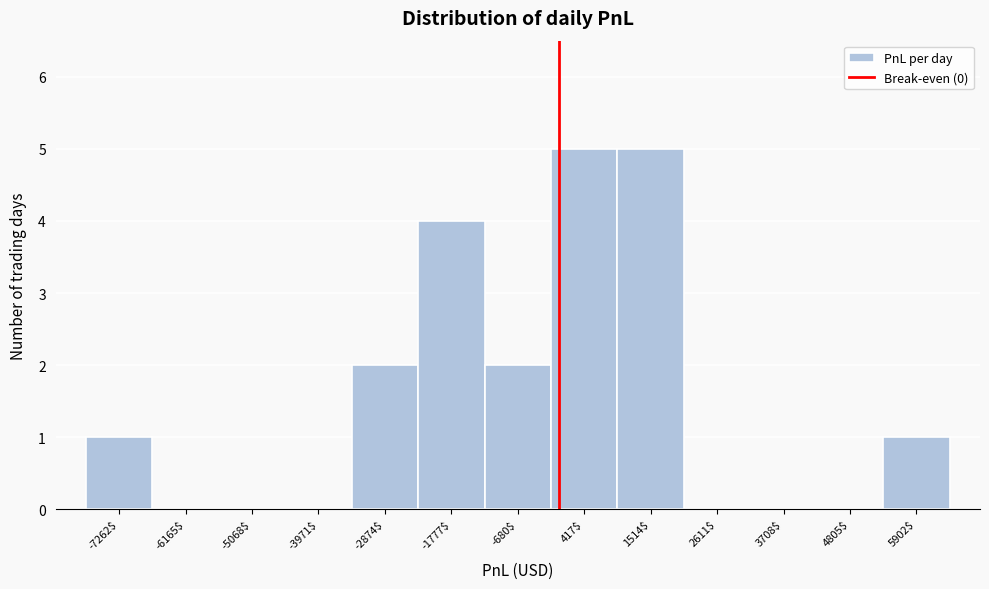

Reading left to right, transcribe this chart: for each bar, give the range it covers on the x-axis and its height. Neither the bar edges nor the heights are printed on the chart, so give them approximately, as read against the axes.

-7800 to -6800: 1
-6800 to -5600: 0
-5600 to -4600: 0
-4600 to -3400: 0
-3400 to -2400: 2
-2400 to -1200: 4
-1200 to -200: 2
-200 to 1000: 5
1000 to 2000: 5
2000 to 3200: 0
3200 to 4200: 0
4200 to 5400: 0
5400 to 6400: 1